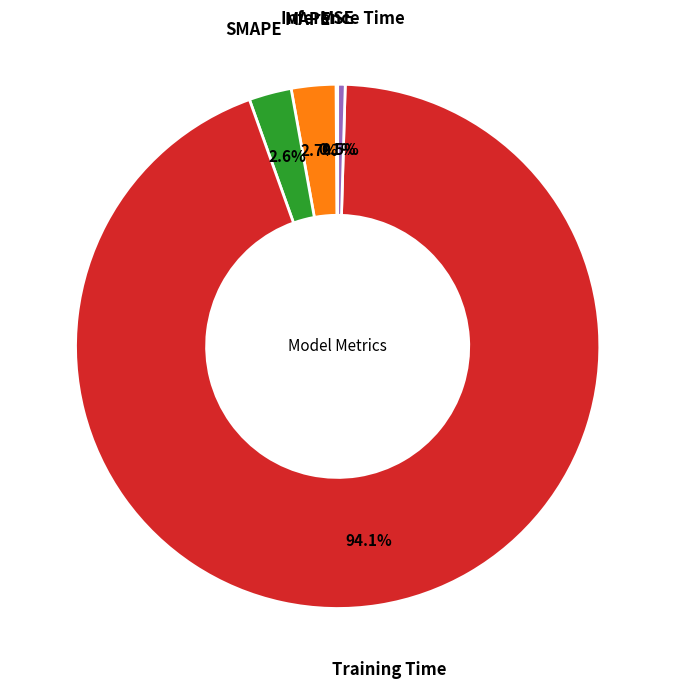

To the nearest percent, what is the average slice percentage?

20%